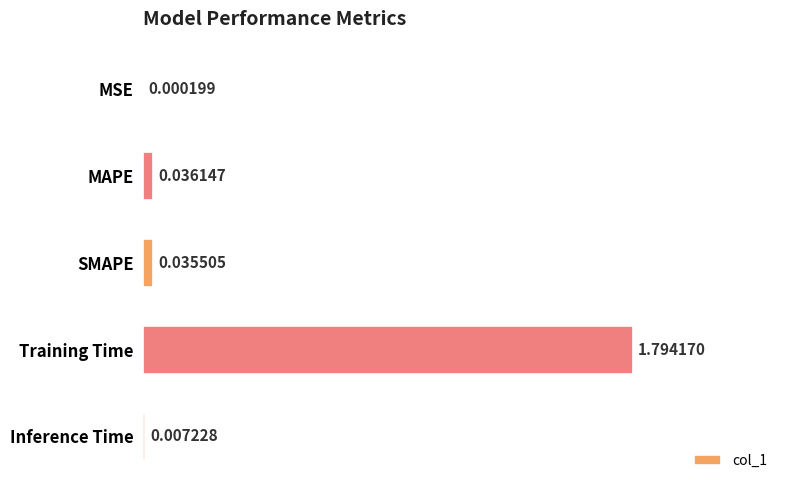

What is the greatest value displayed?

1.8